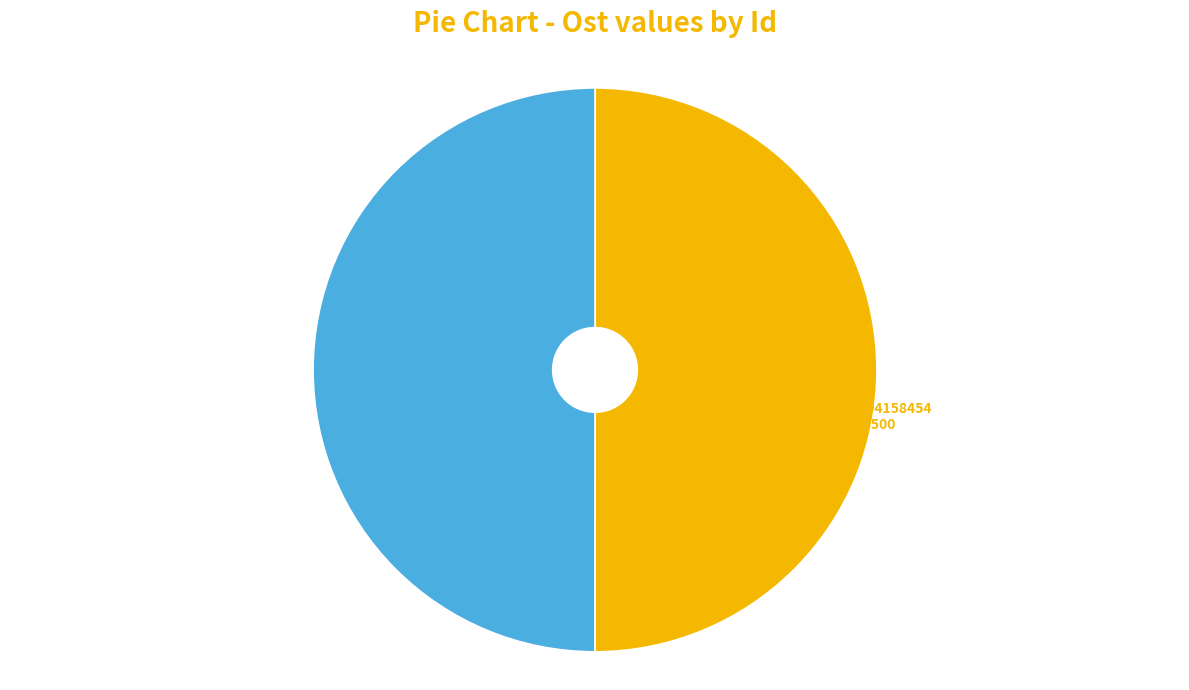

The 104158455 slice represents 50% of the pie. True or false?

True